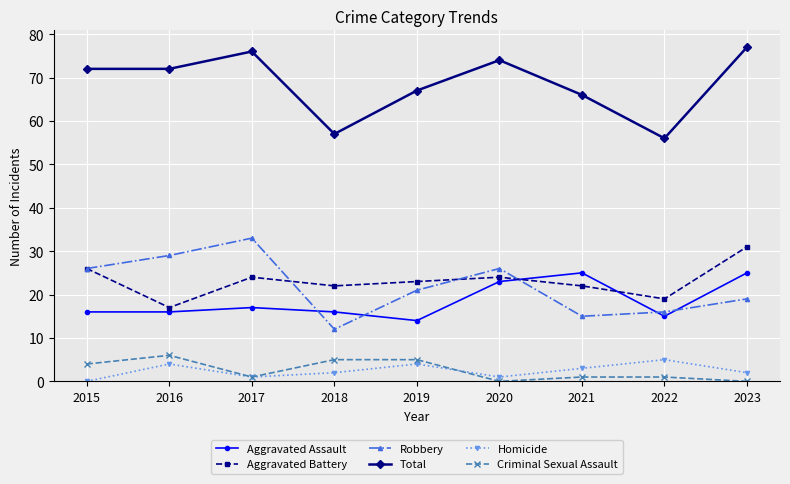

Between 2017 and 2021, which series saw the biggest shift?

Robbery